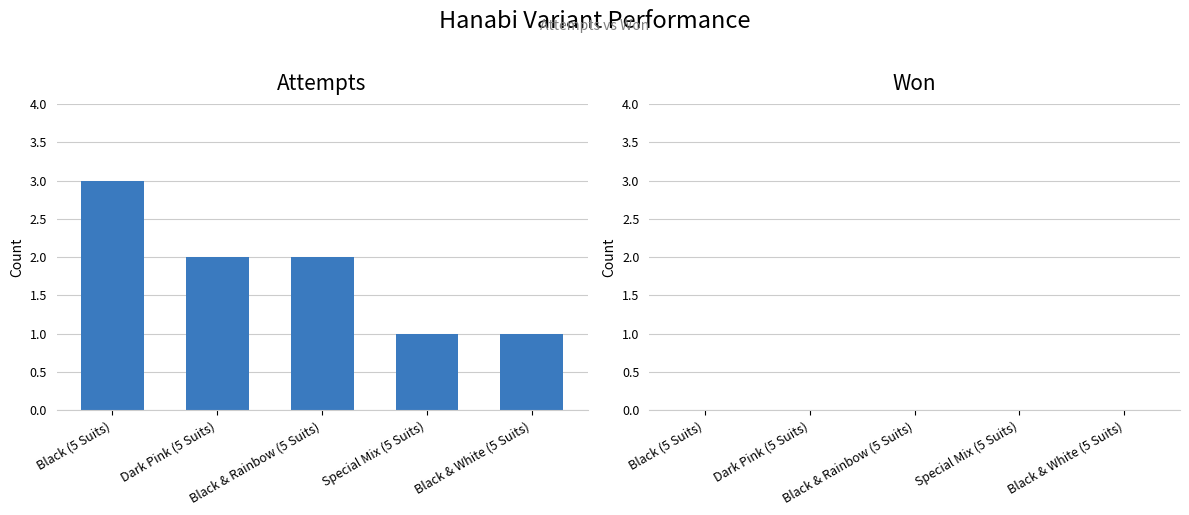

What is the maximum value shown in the chart?

3